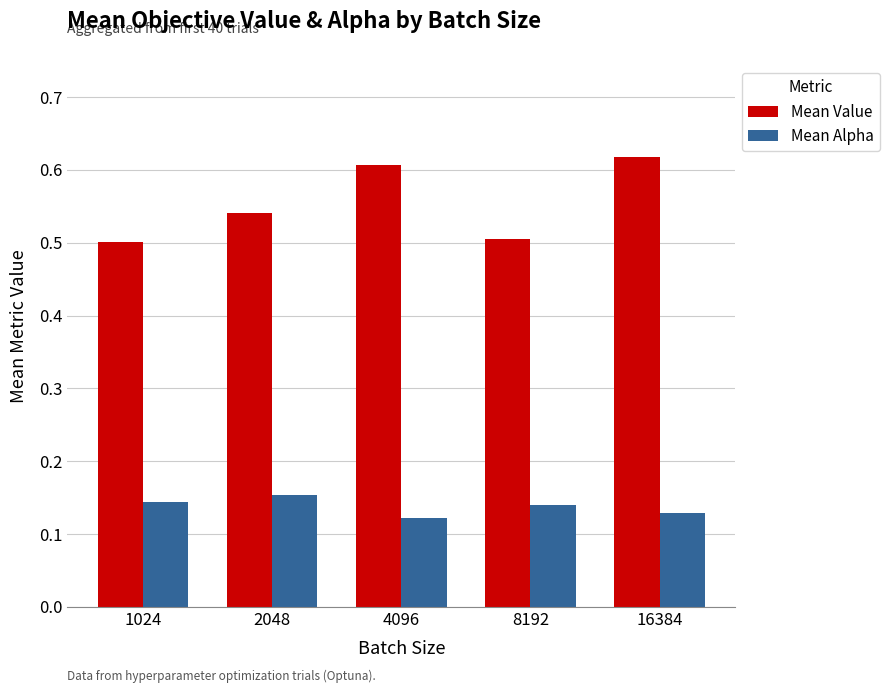

At which label does Mean Alpha reach its peak?

2048